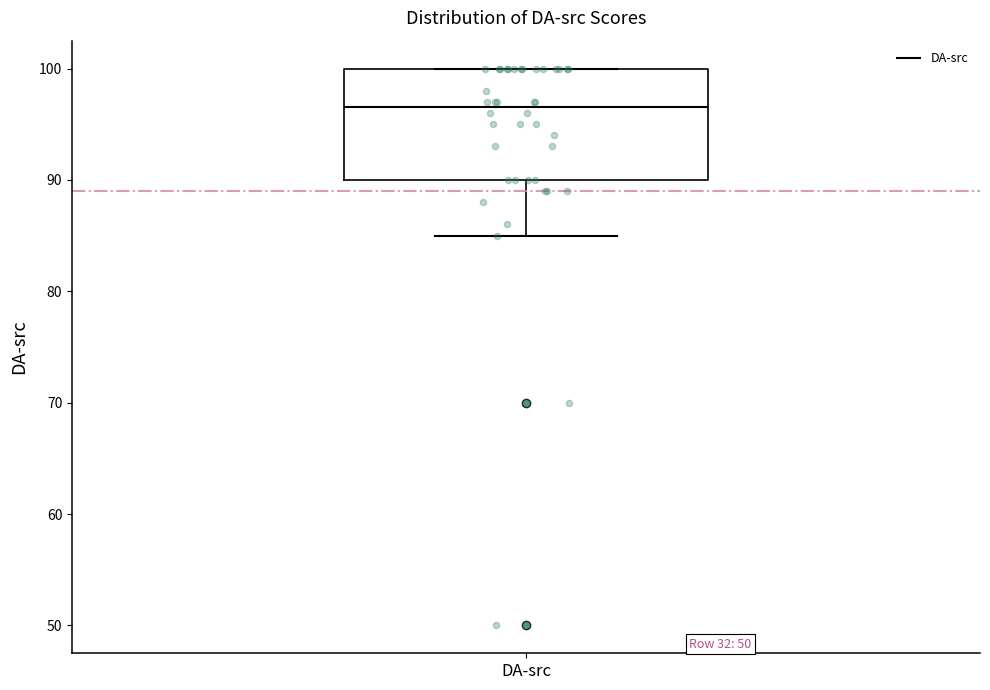

Where does the lower whisker of the box for DA-src end on the y-axis? The values are not printed on the chart, so give them approximately, as read against the axis.

85